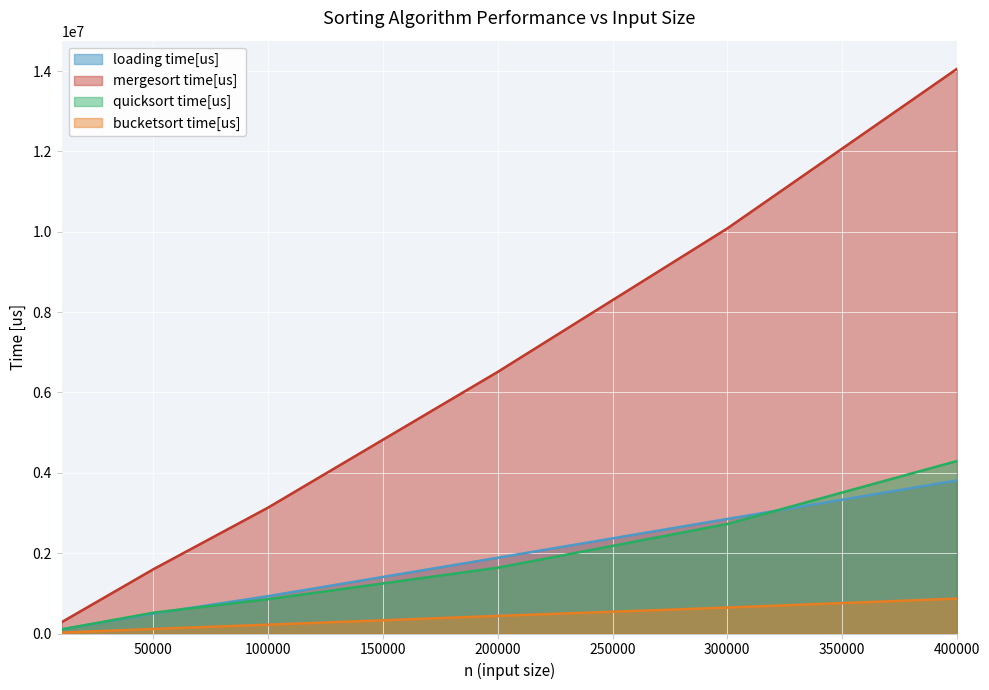

What is the average value of the bucketsort time[us] series?

385009